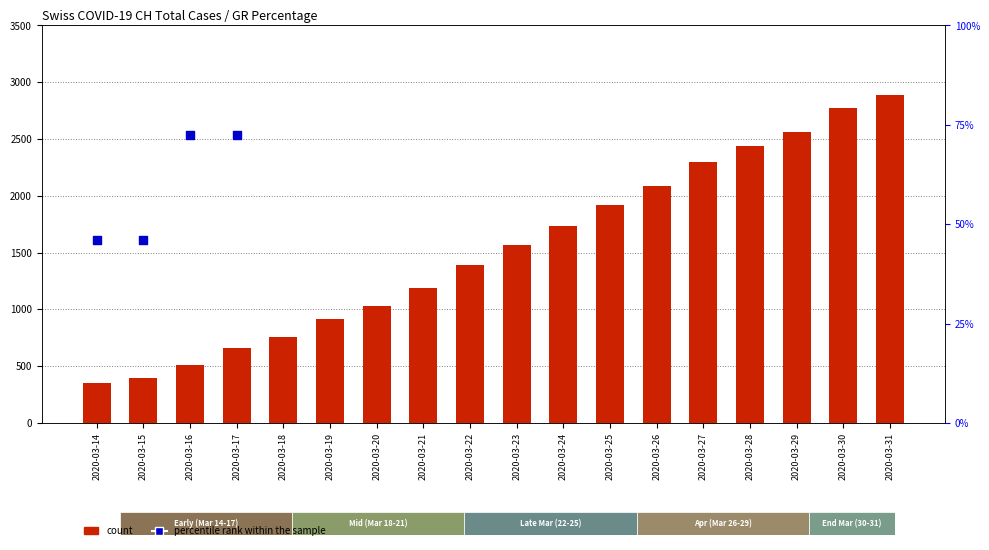

What are all the series names shown in the legend?

count, percentile rank within the sample